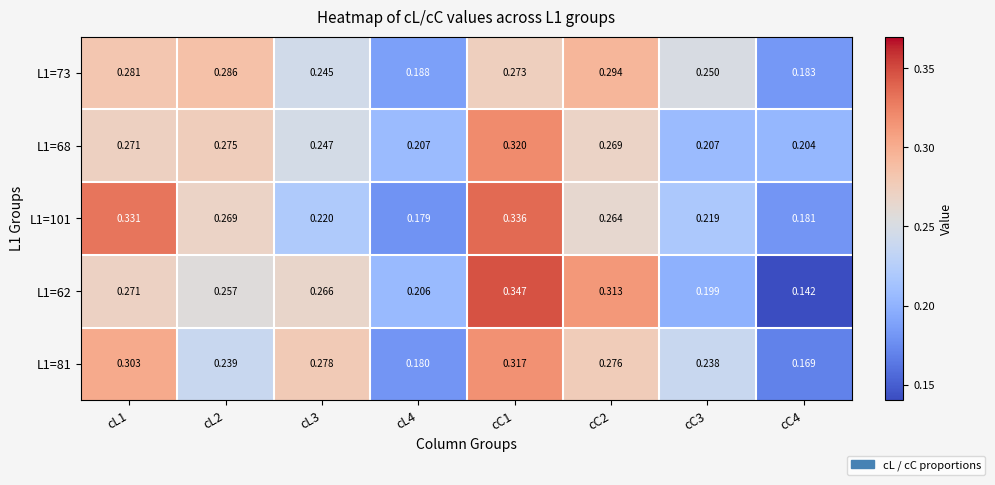

List the series in order of their peak value, highest first.

L1=62, L1=101, L1=68, L1=81, L1=73